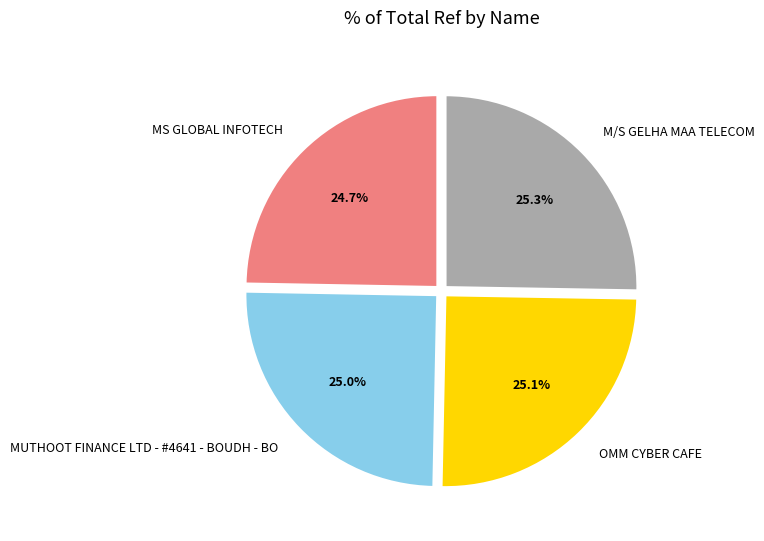

What percentage is NOT represented by M/S GELHA MAA TELECOM?

74.7%